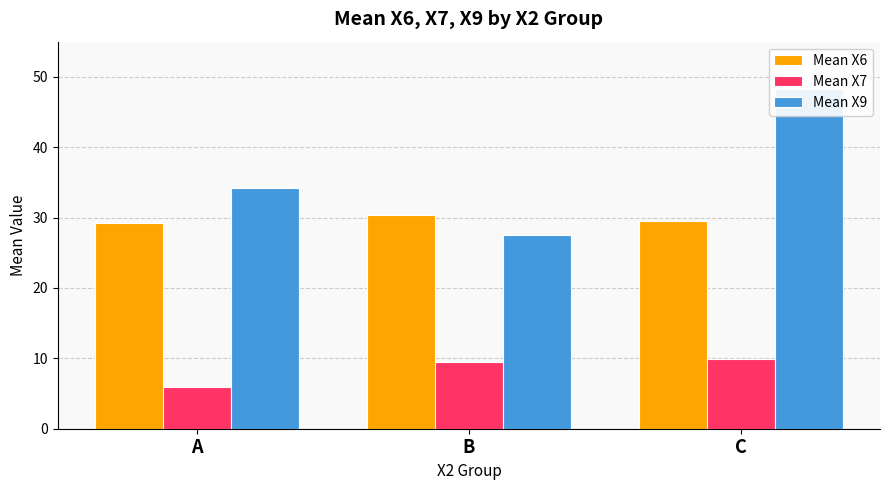

List the labels in order of Mean X6 value, smallest first.

A, C, B